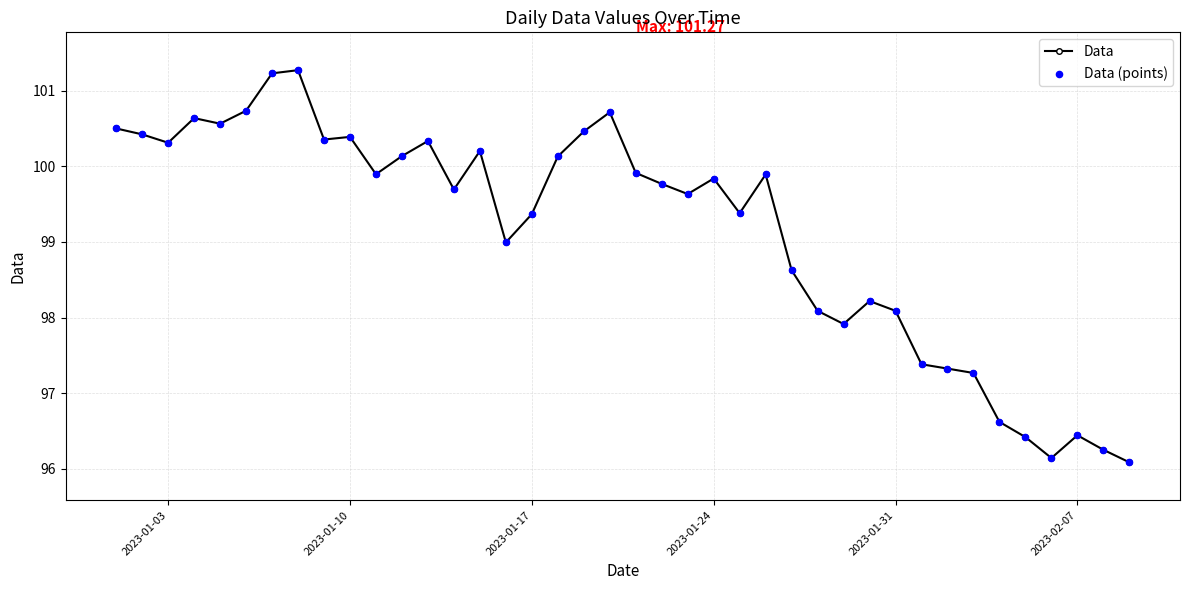

What is the difference between the maximum and minimum values?

5.2